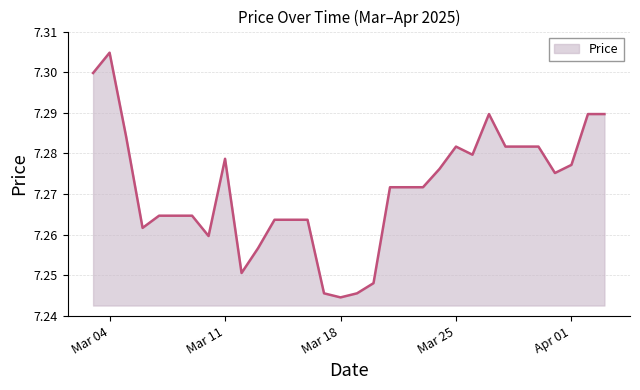

Rank the categories by value from highest to lowest.

2025-03-04, 2025-03-03, 2025-03-27, 2025-04-02, 2025-04-03, 2025-03-05, 2025-03-25, 2025-03-28, 2025-03-29, 2025-03-30, 2025-03-26, 2025-03-11, 2025-04-01, 2025-03-24, 2025-03-31, 2025-03-21, 2025-03-22, 2025-03-23, 2025-03-07, 2025-03-08, 2025-03-09, 2025-03-14, 2025-03-15, 2025-03-16, 2025-03-06, 2025-03-10, 2025-03-13, 2025-03-12, 2025-03-20, 2025-03-17, 2025-03-19, 2025-03-18